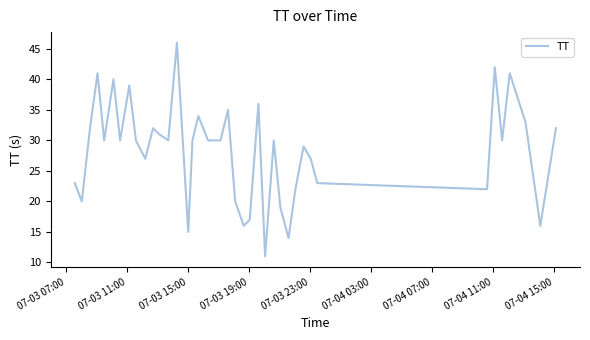

How many lines are shown in the chart?

1